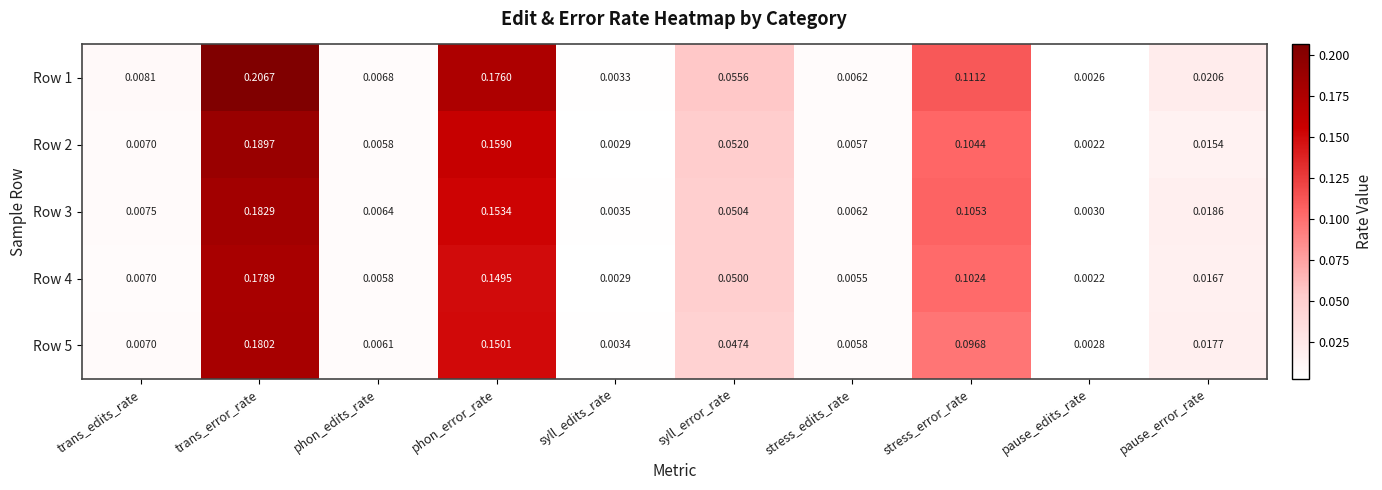

Which series has the largest range (max minus min)?

Row 1